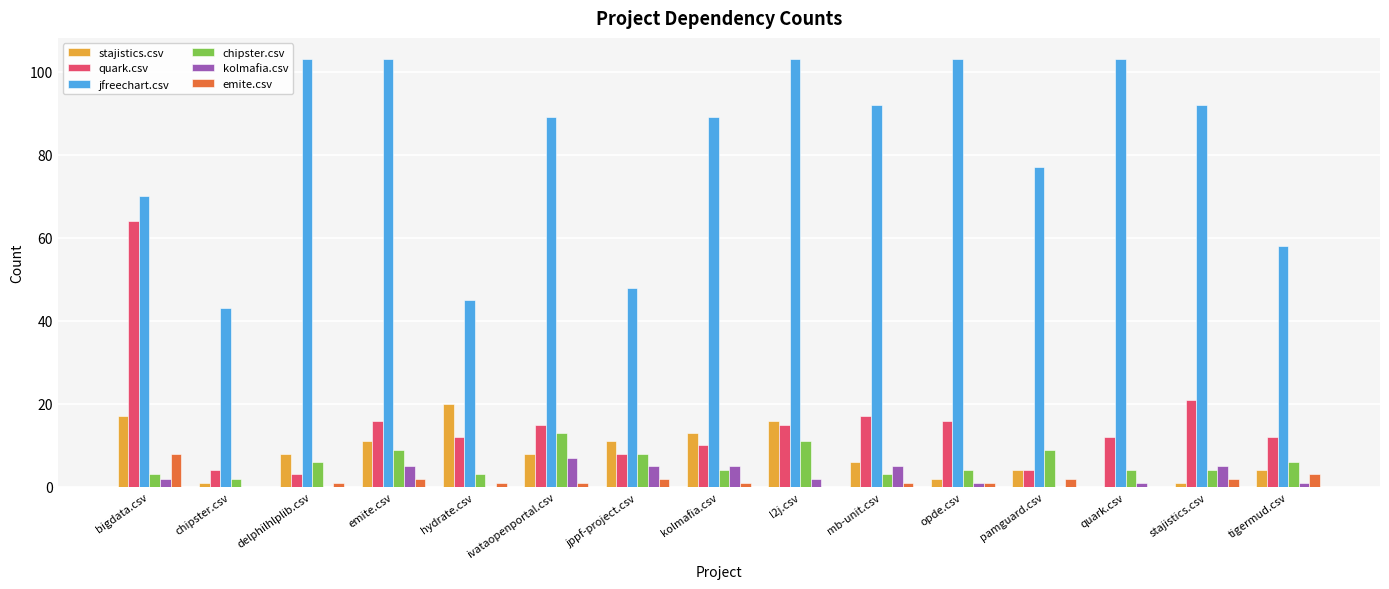

Between bigdata.csv and tigermud.csv, which series saw the biggest shift?

quark.csv